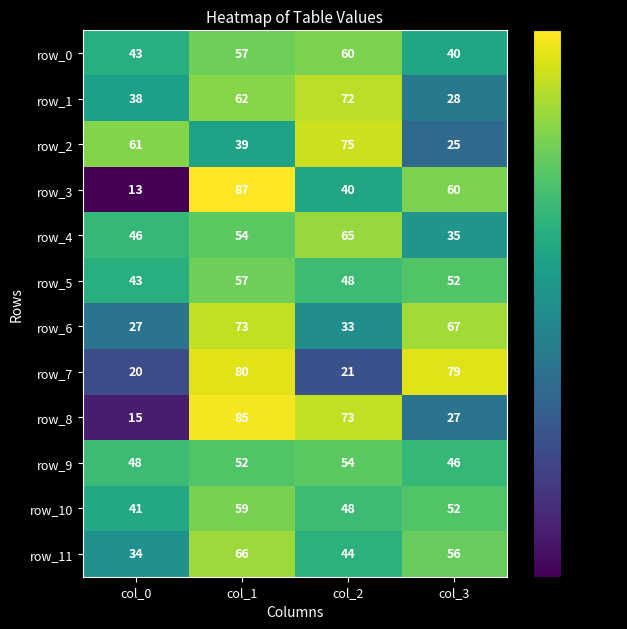

Read the row_7 value at col_2.

21